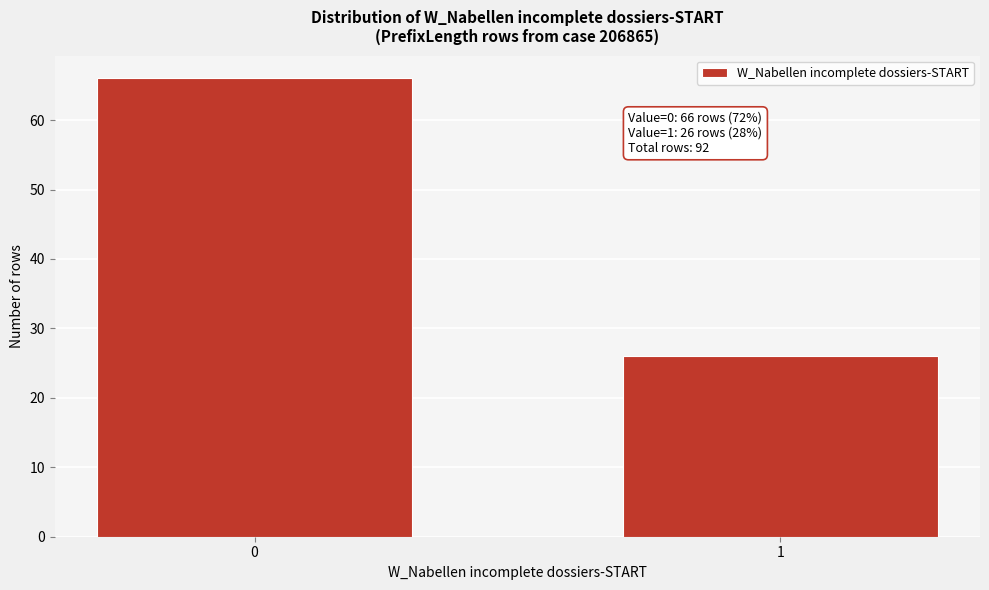

Reading left to right, extract all data points from this chart.

66	26